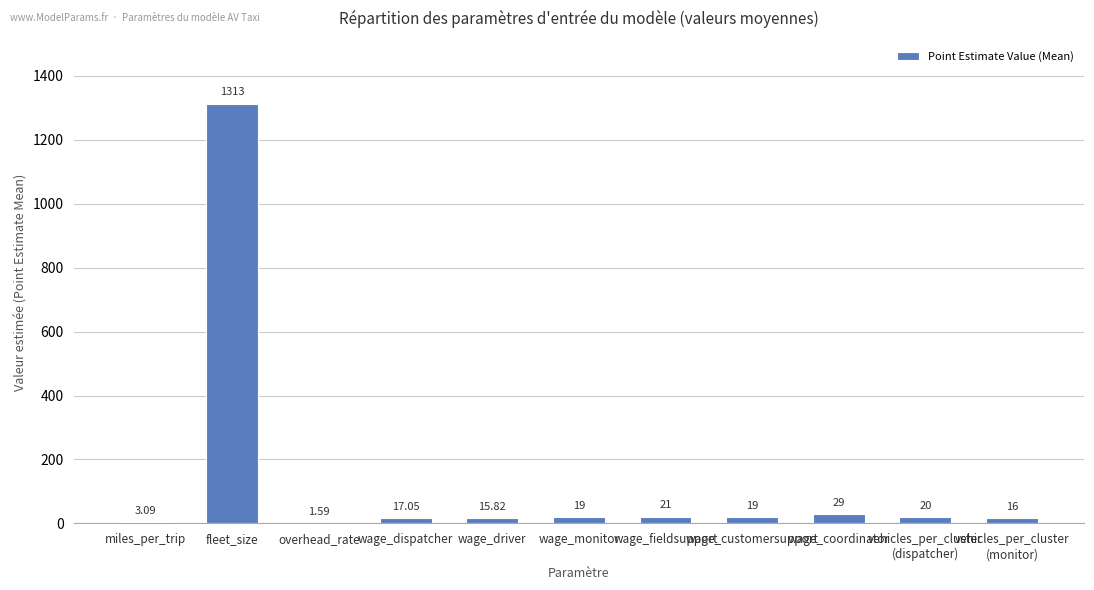

What is the label of the 8th bar from the left?

wage_customersupport